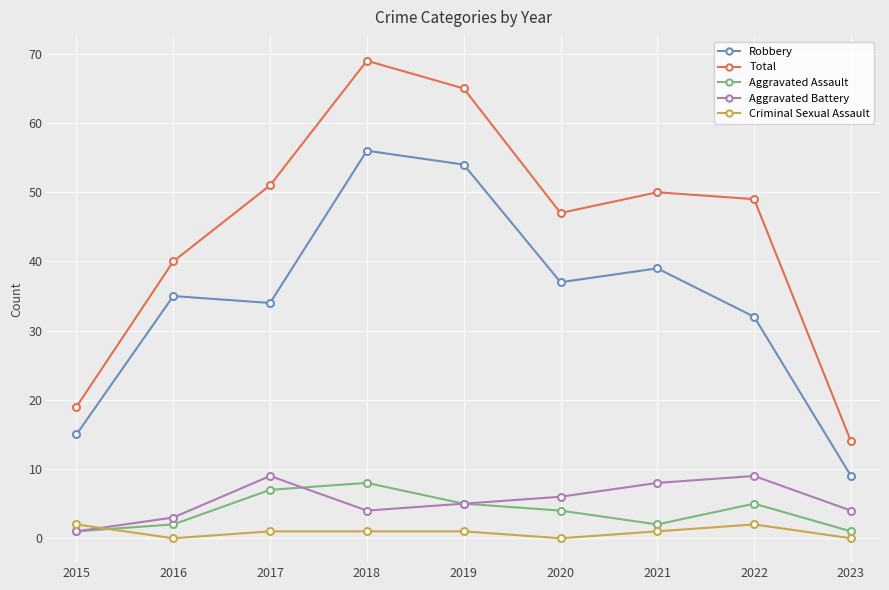

Which series has the largest range (max minus min)?

Total